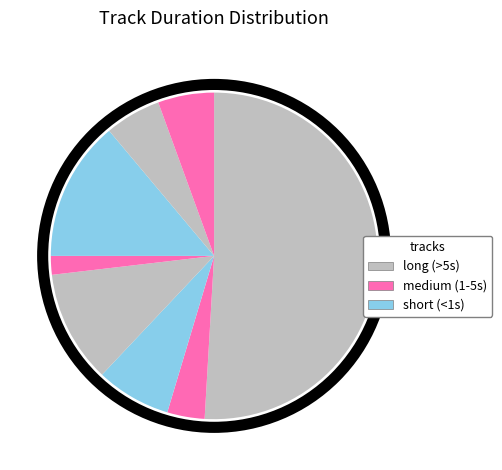

How many slices are in this pie chart?

8